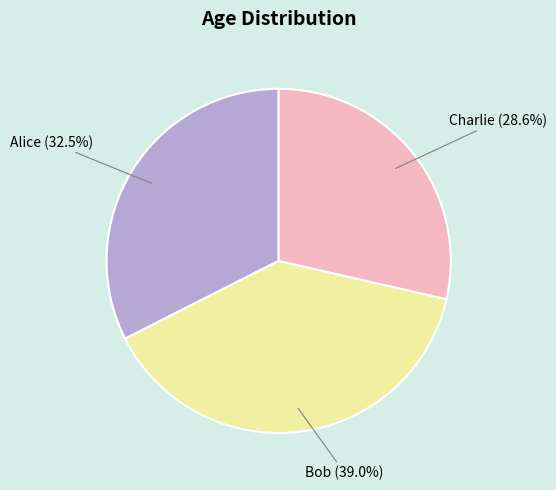

Is there any slice that represents more than half of the pie?

No